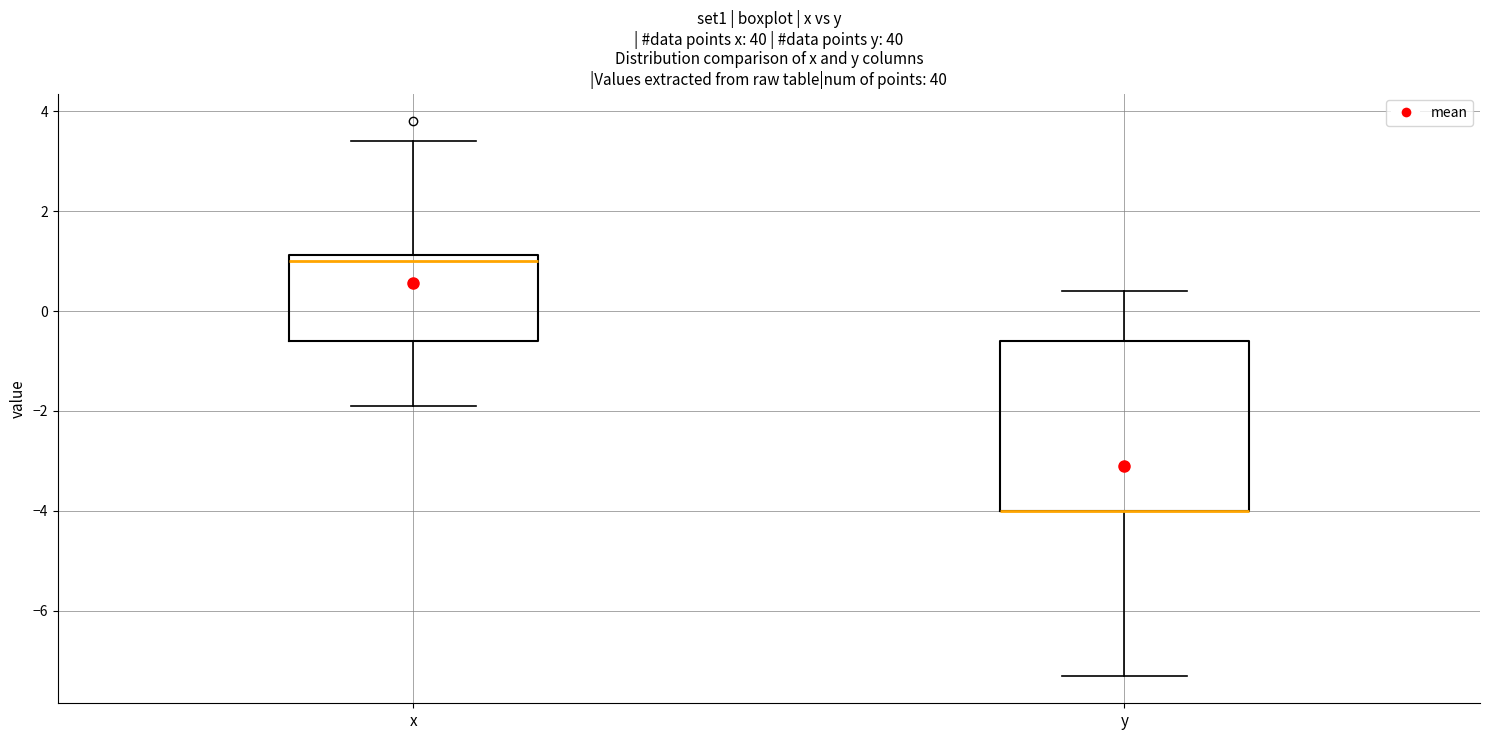

Where does the median line of the box for x sit on the y-axis? The values are not printed on the chart, so give them approximately, as read against the axis.

1.0